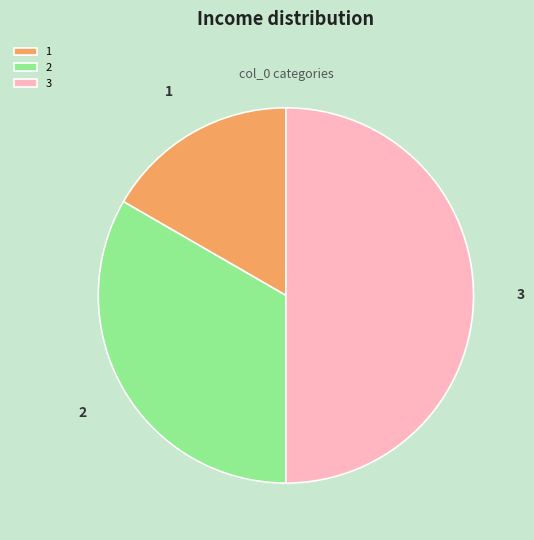

Which category has the biggest portion of the pie?

3